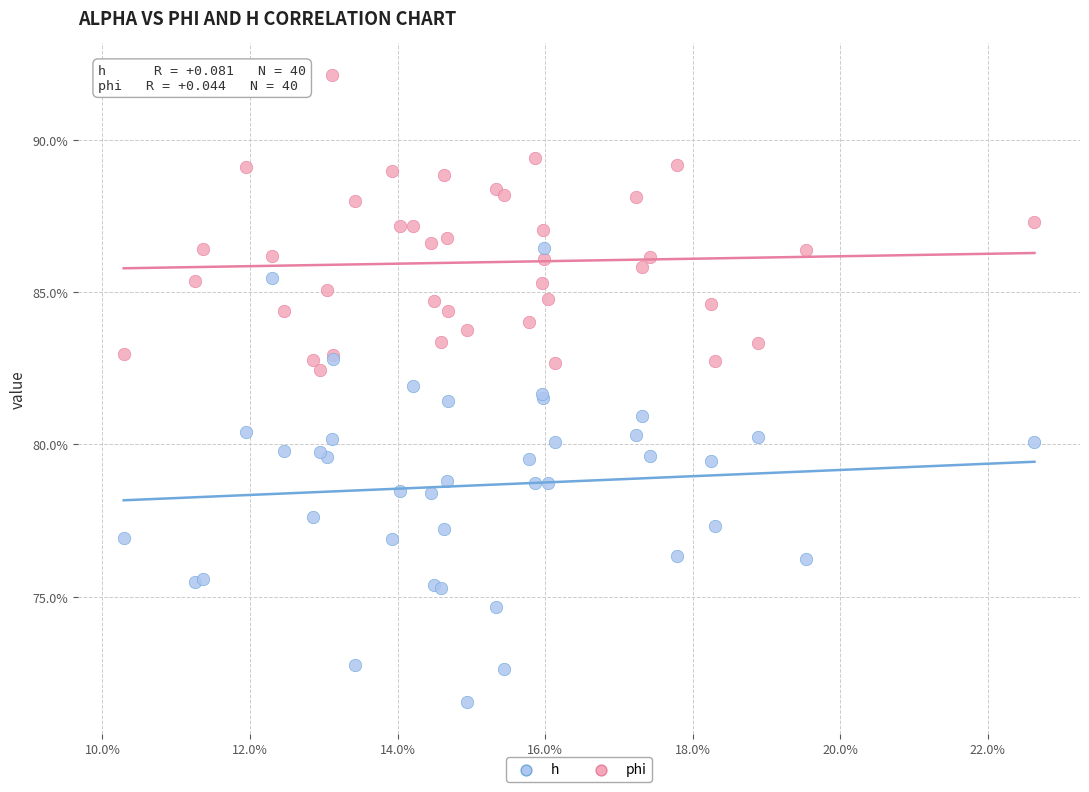

Which series contains the lowest Y value?

h